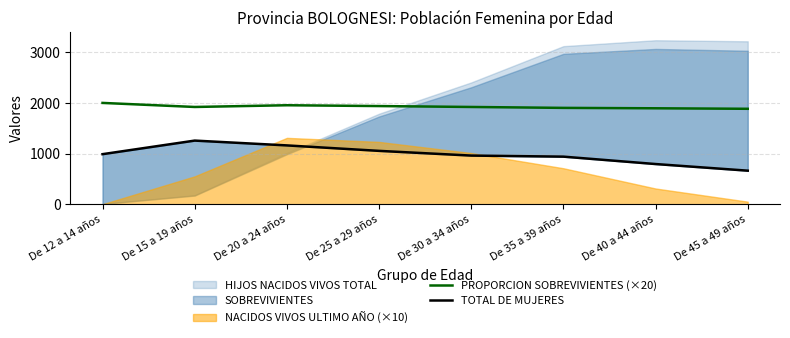

What is the highest value of the PROPORCION SOBREVIVIENTES (×20) series?

2000